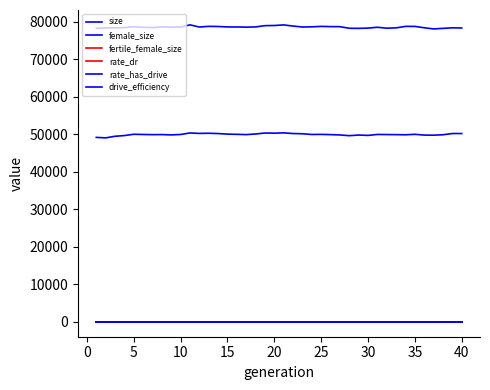

Rank the series by their maximum value, from lowest to highest.

rate_dr, rate_has_drive, drive_efficiency, fertile_female_size, female_size, size